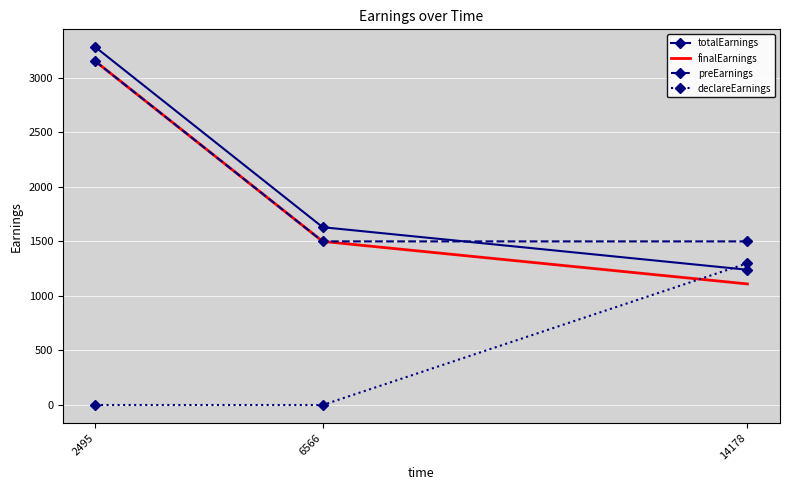

Rank the categories by finalEarnings value from highest to lowest.

2495, 6566, 14178